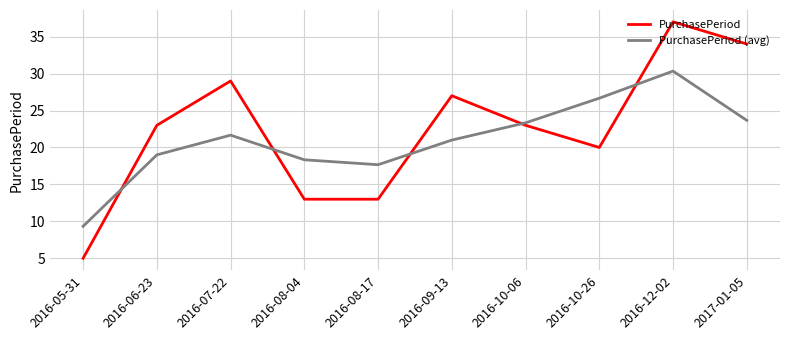

In PurchasePeriod (avg), how many points are lower than both neighbors (excluding endpoints)?

1